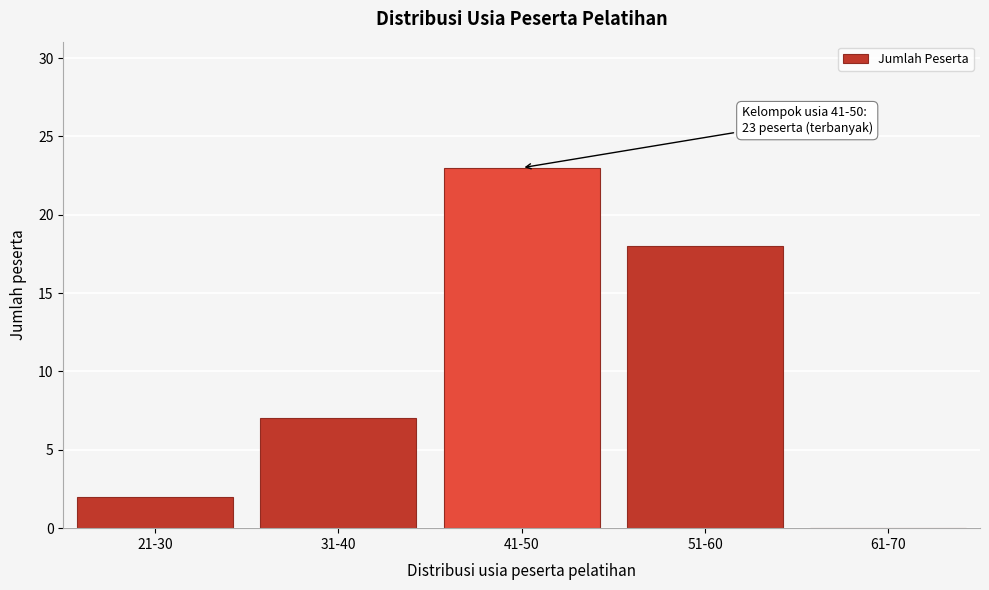

Reading left to right, extract all data points from this chart.

21-30=2	31-40=7	41-50=23	51-60=18	61-70=0